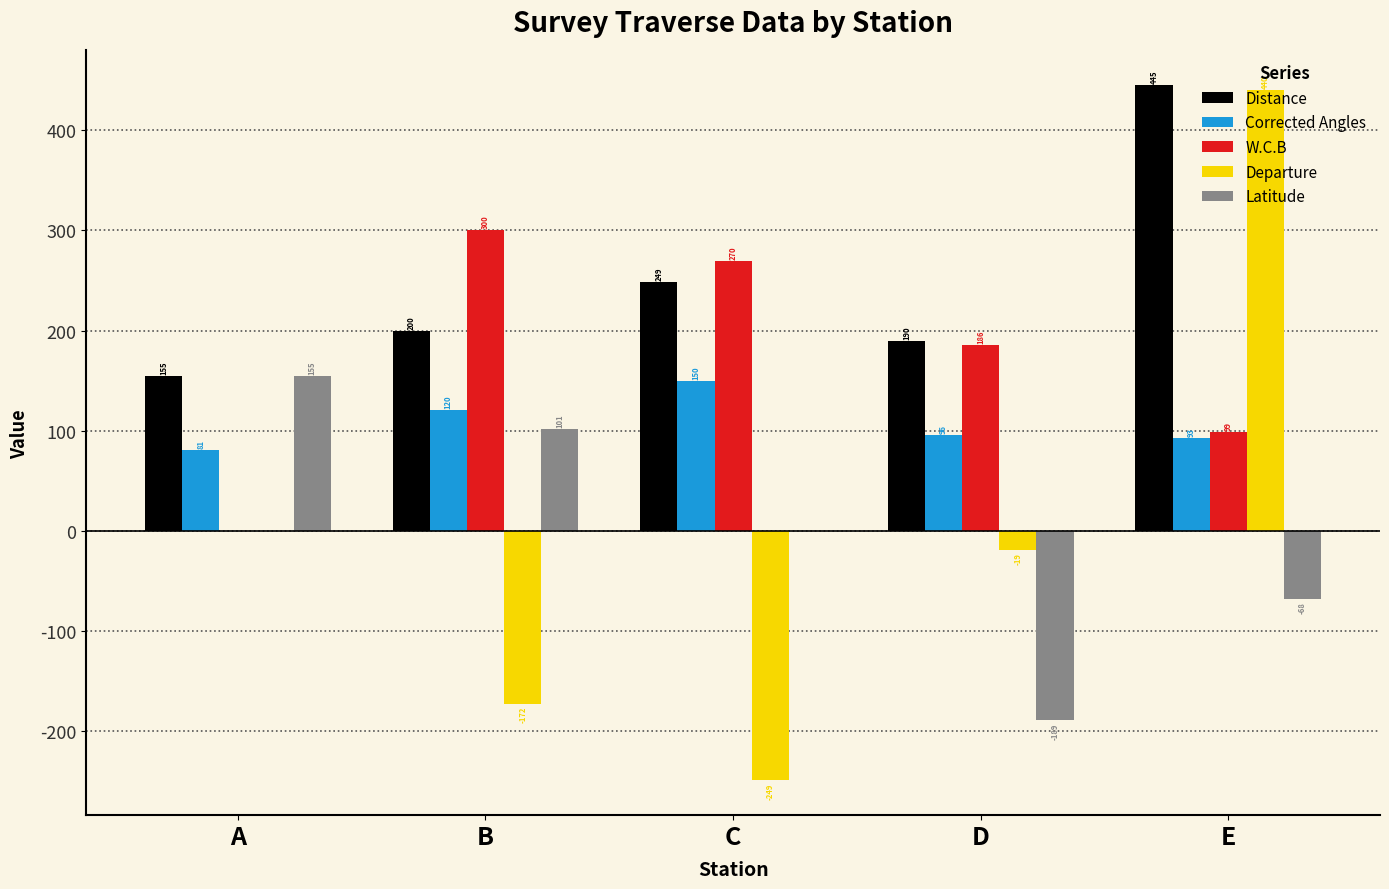

Which series has the widest spread of values?

Departure